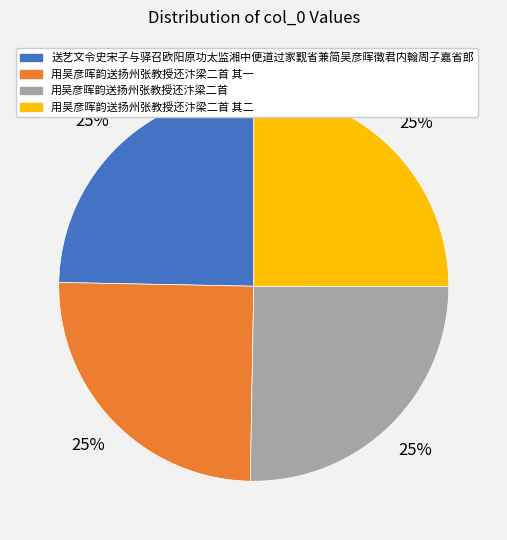

What is the ratio of the value at 用吴彦晖韵送扬州张教授还汴梁二首 其一 to the value at 用吴彦晖韵送扬州张教授还汴梁二首?

1.0